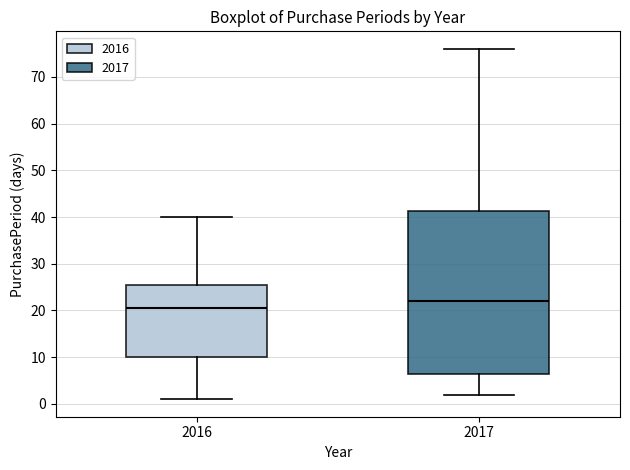

Where does the median line of the box at x = 2017 sit on the y-axis? The values are not printed on the chart, so give them approximately, as read against the axis.

22